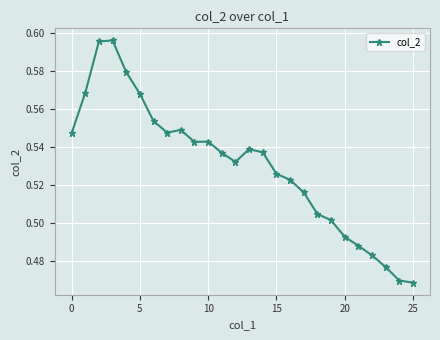

True or false: there are more than 2 points higher than both neighbors.

True